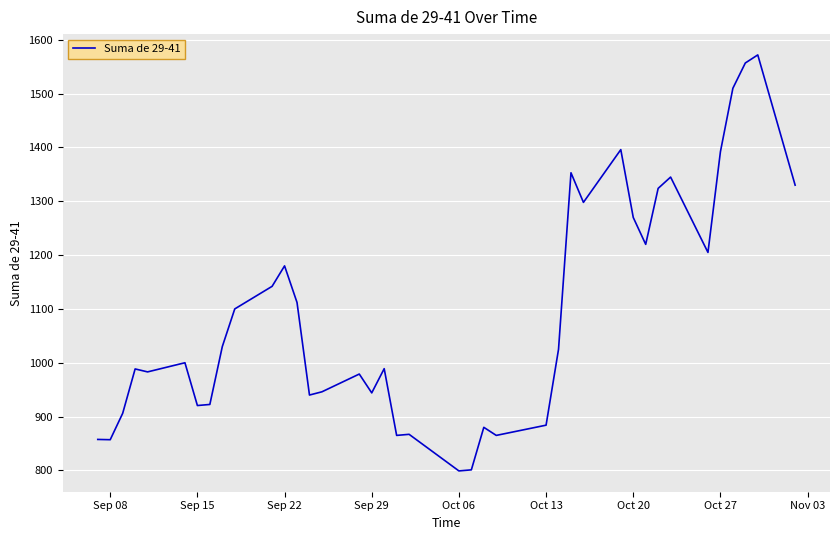

What is the smallest value displayed?

799.0